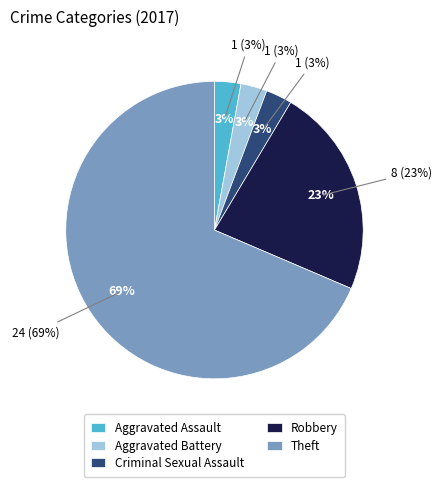

Which slice represents more than half of the pie?

Theft